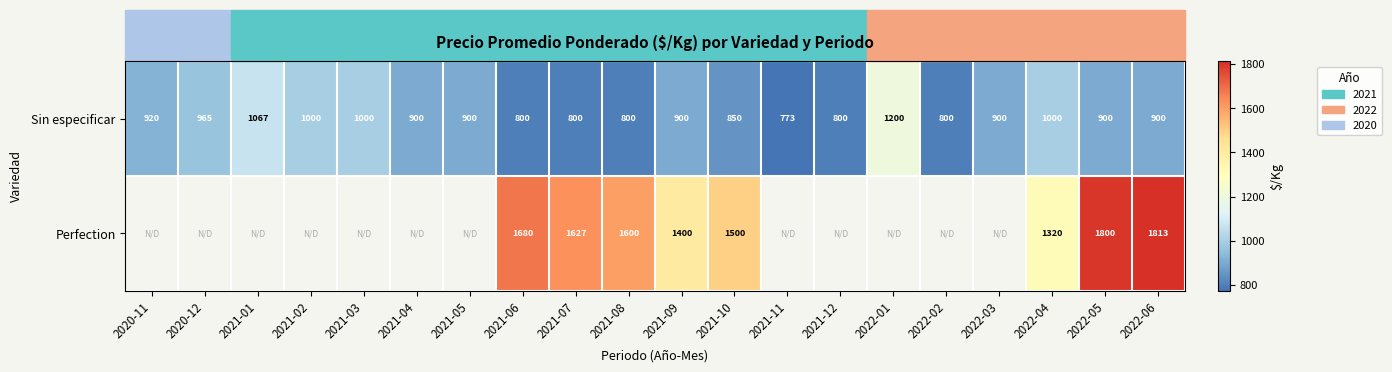

Which category has the highest value in the Sin especificar series?

2022-01